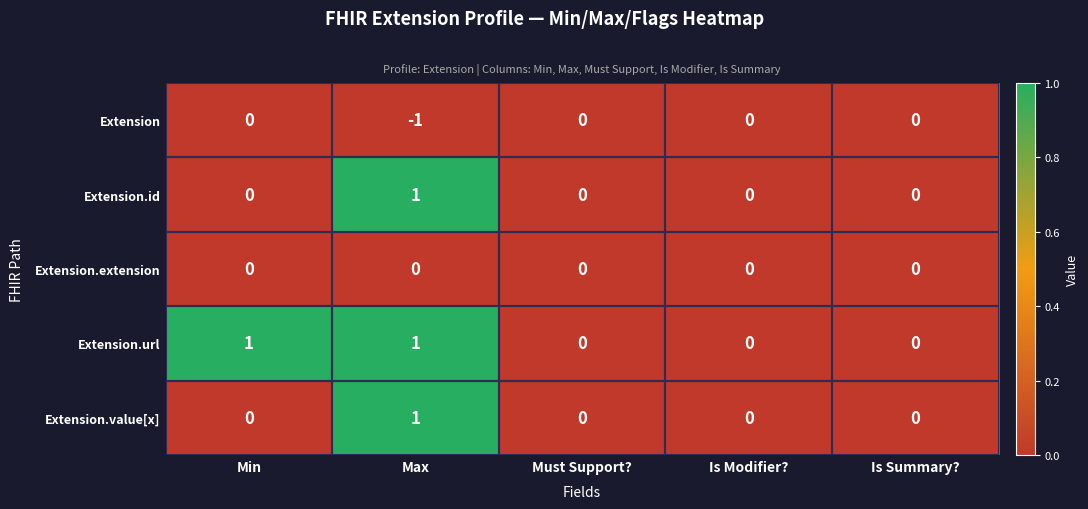

Count the Extension.value[x] values in the range 0 to 1.

5